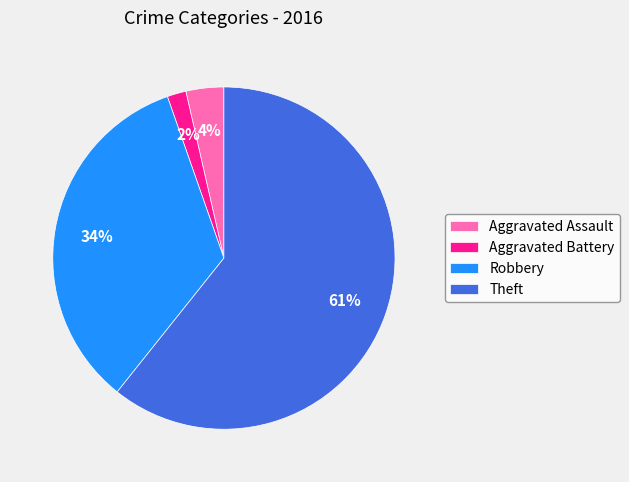

What percentage is the Robbery slice, to the nearest percent?

34%